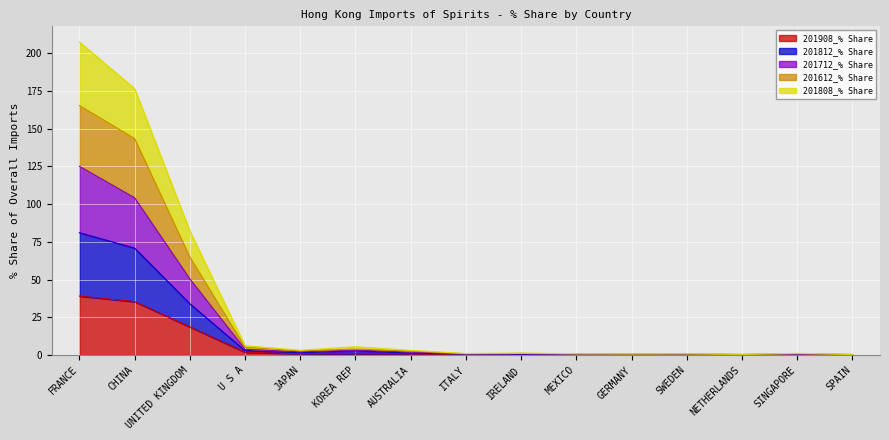

Between U S A and NETHERLANDS, which series saw the biggest shift?

201812_% Share